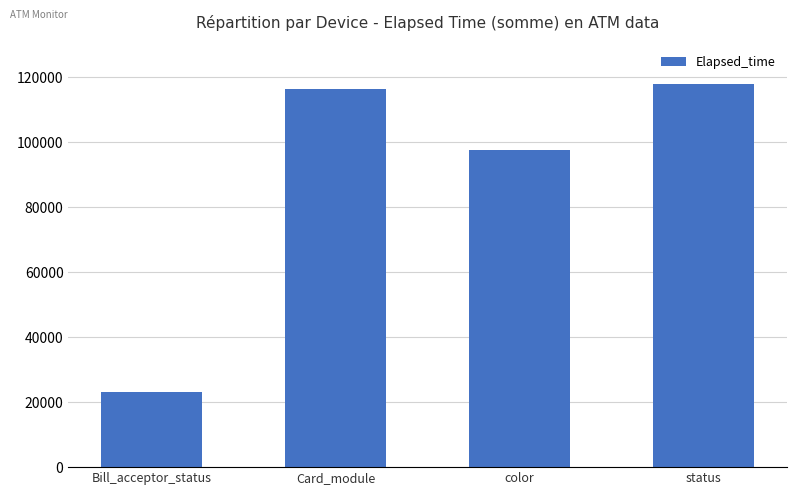

Which has a higher value, status or Card_module?

status